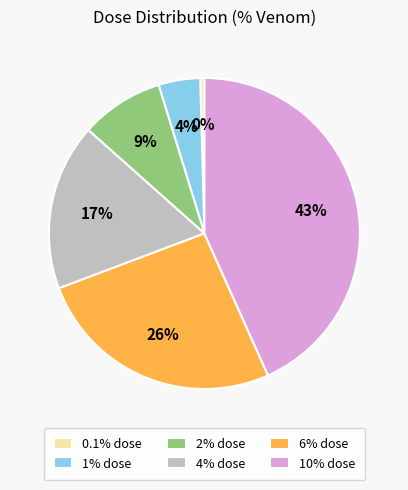

To the nearest percent, what portion does 2% dose represent?

9%